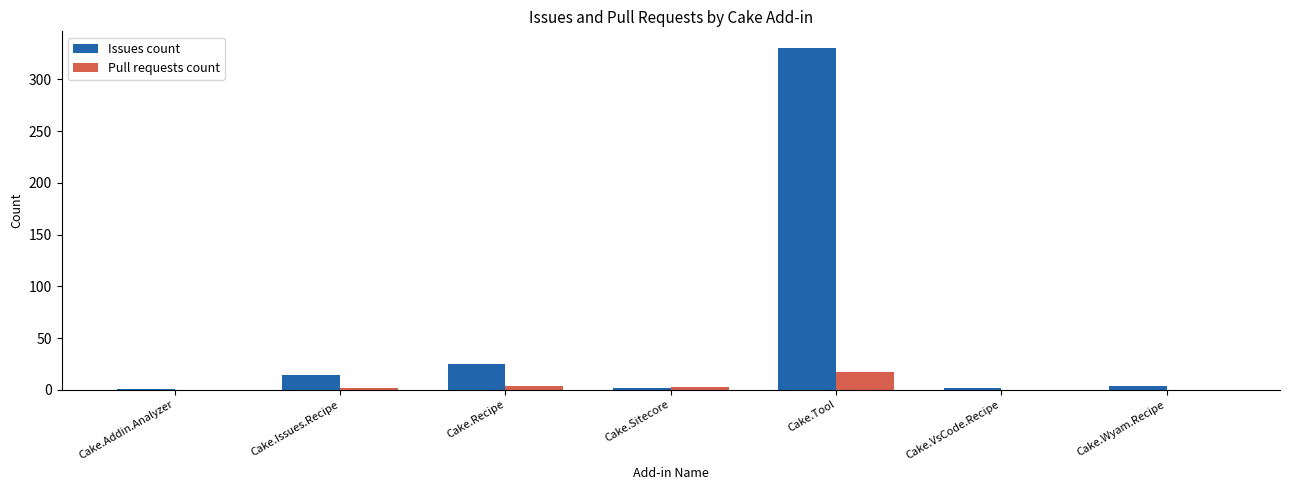

The Pull requests count series shows 6 at Cake.Tool. True or false?

False